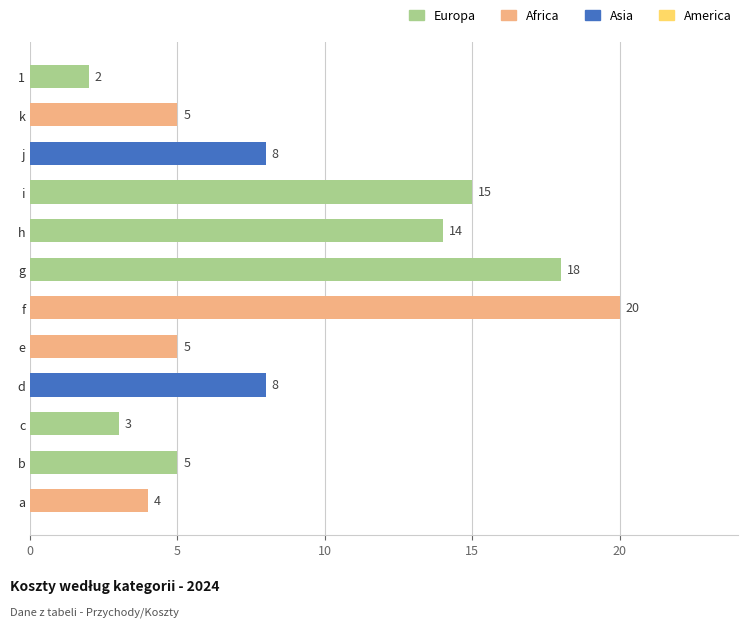

Are the bars horizontal?

Yes